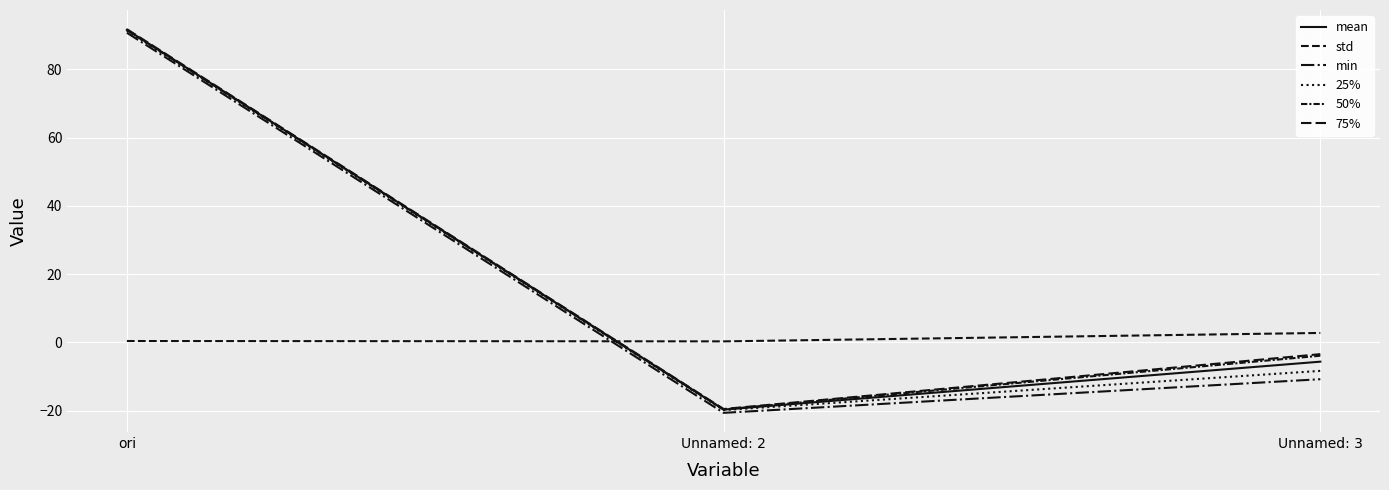

Is this an area chart (filled region under the line)?

No